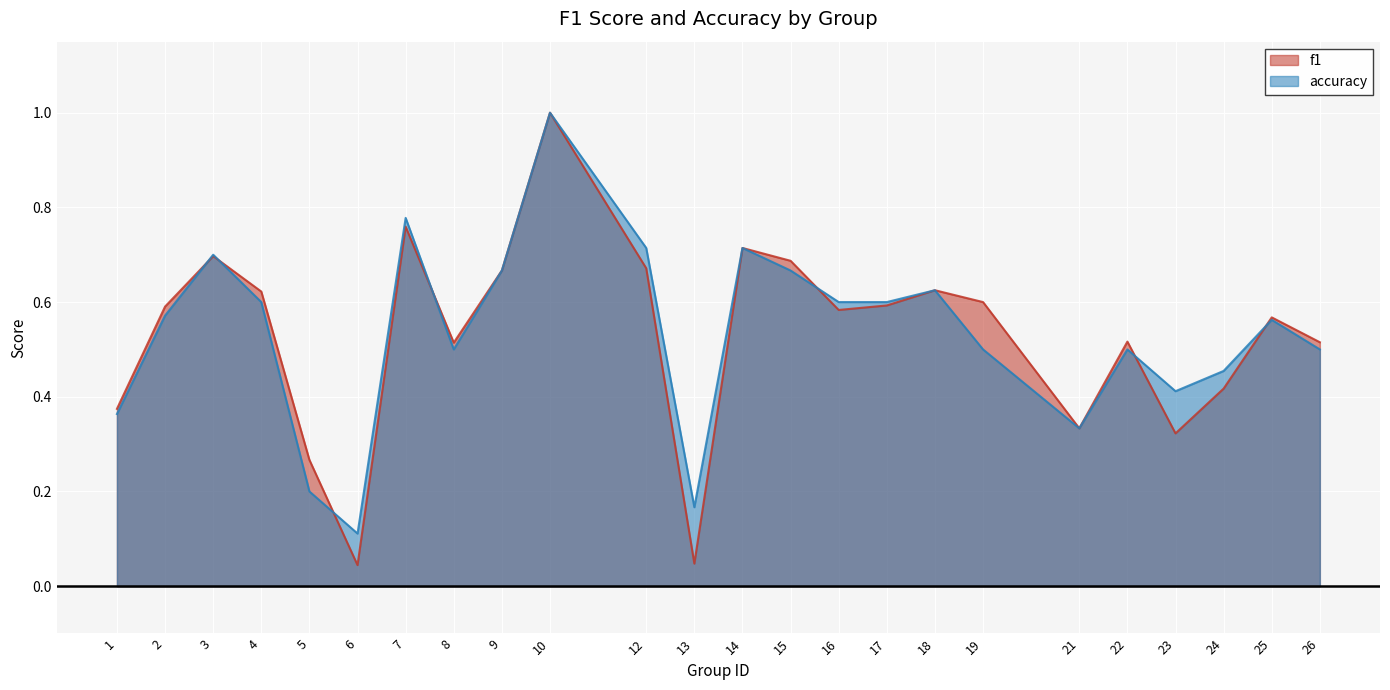

True or false: accuracy has a value of 0.8 at 4.

False